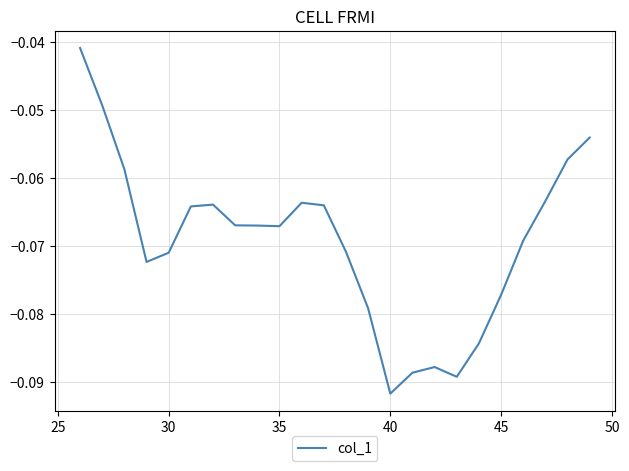

True or false: there are more than 0 points higher than both neighbors.

True